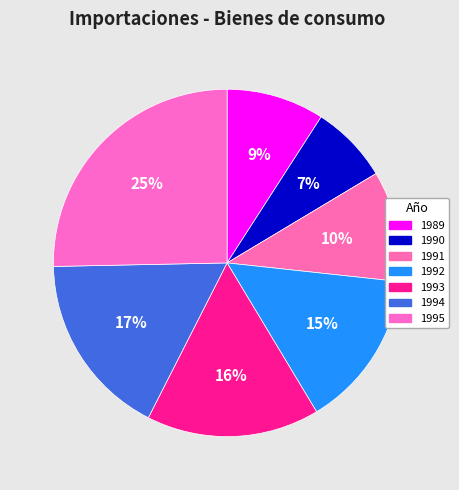

Is 1990 the majority of the pie?

No